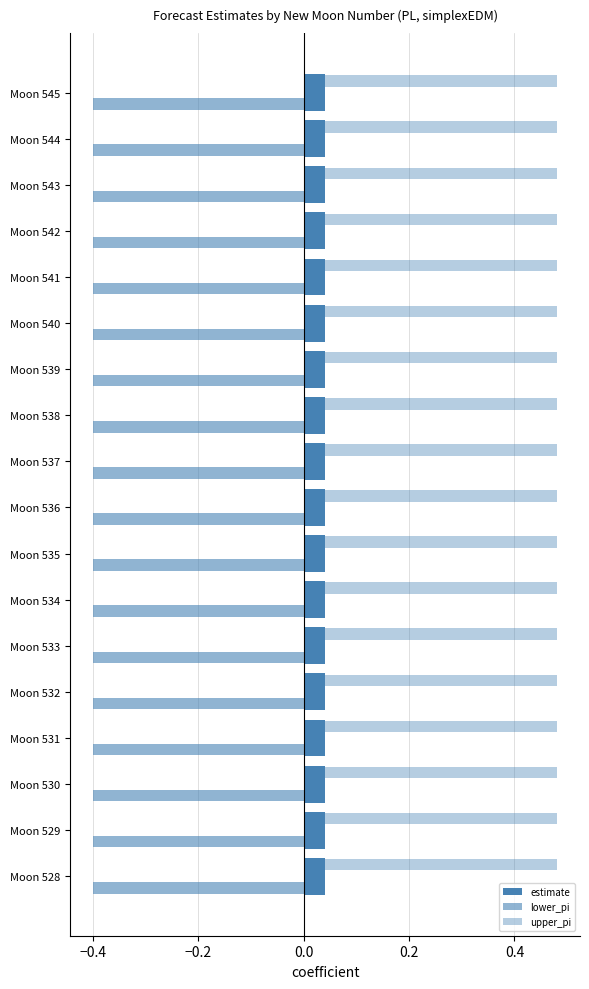

Count the number of data series in this chart.

3